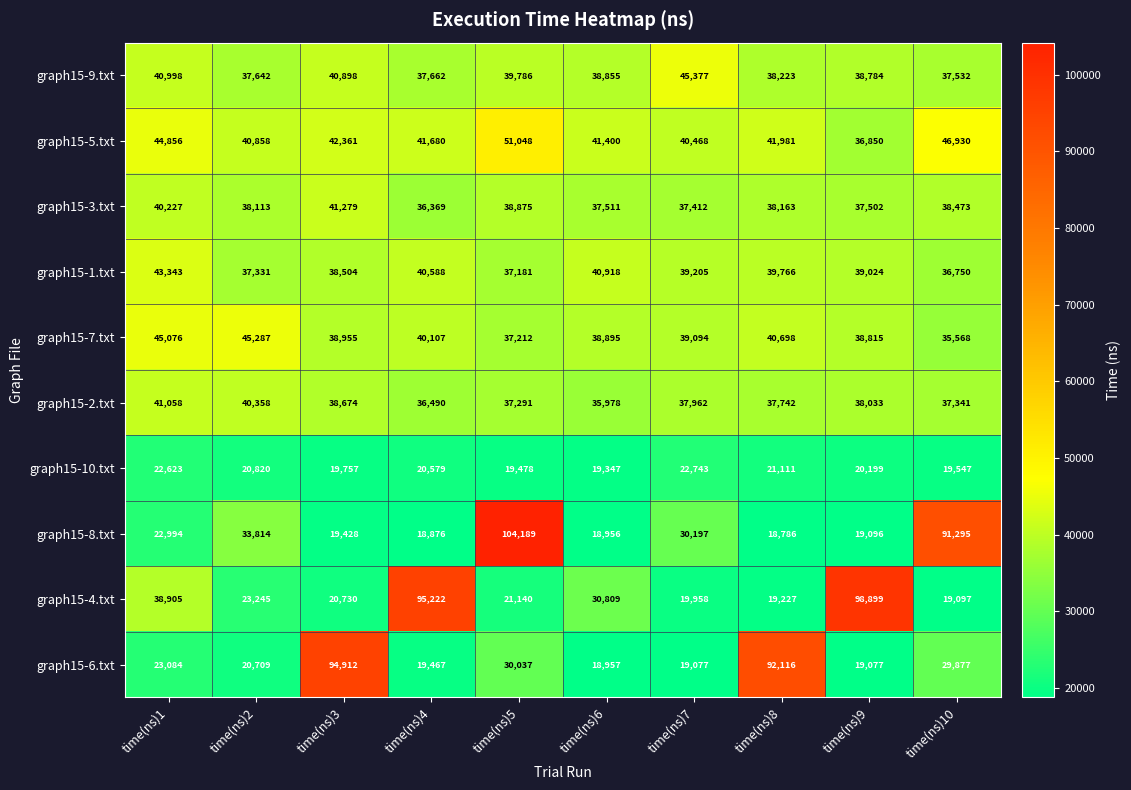

What is the average value of the graph15-2.txt series?

38093